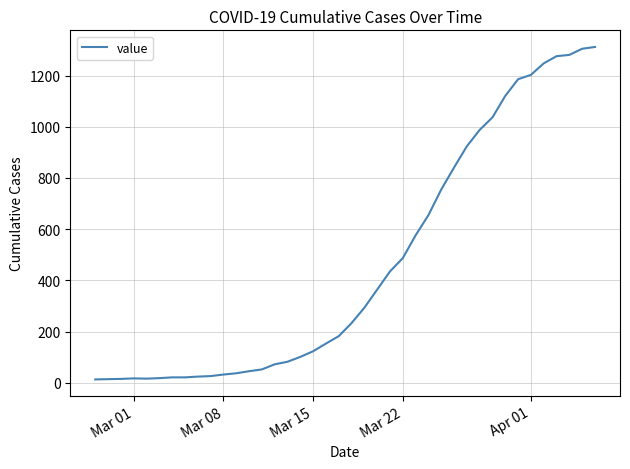

What is the difference between the maximum and minimum values?

1299